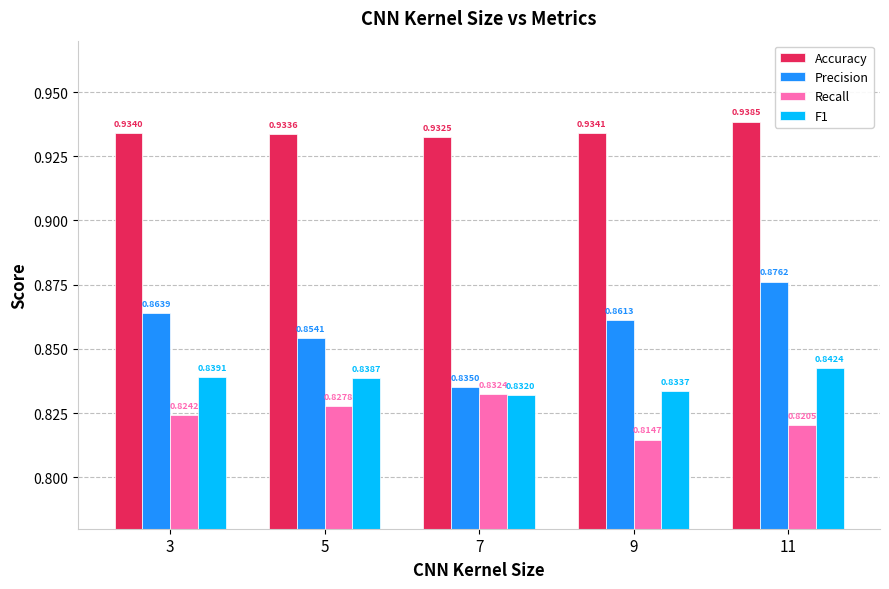

What are all the series names shown in the legend?

Accuracy, Precision, Recall, F1